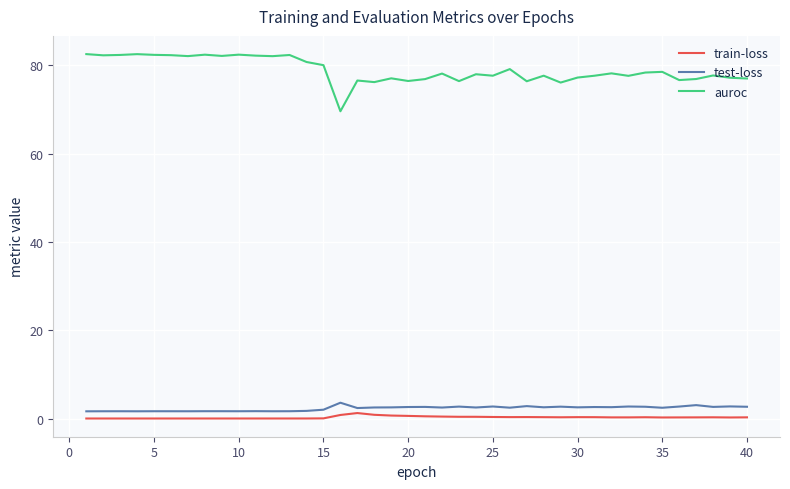

Which series has the largest total across all categories?

auroc